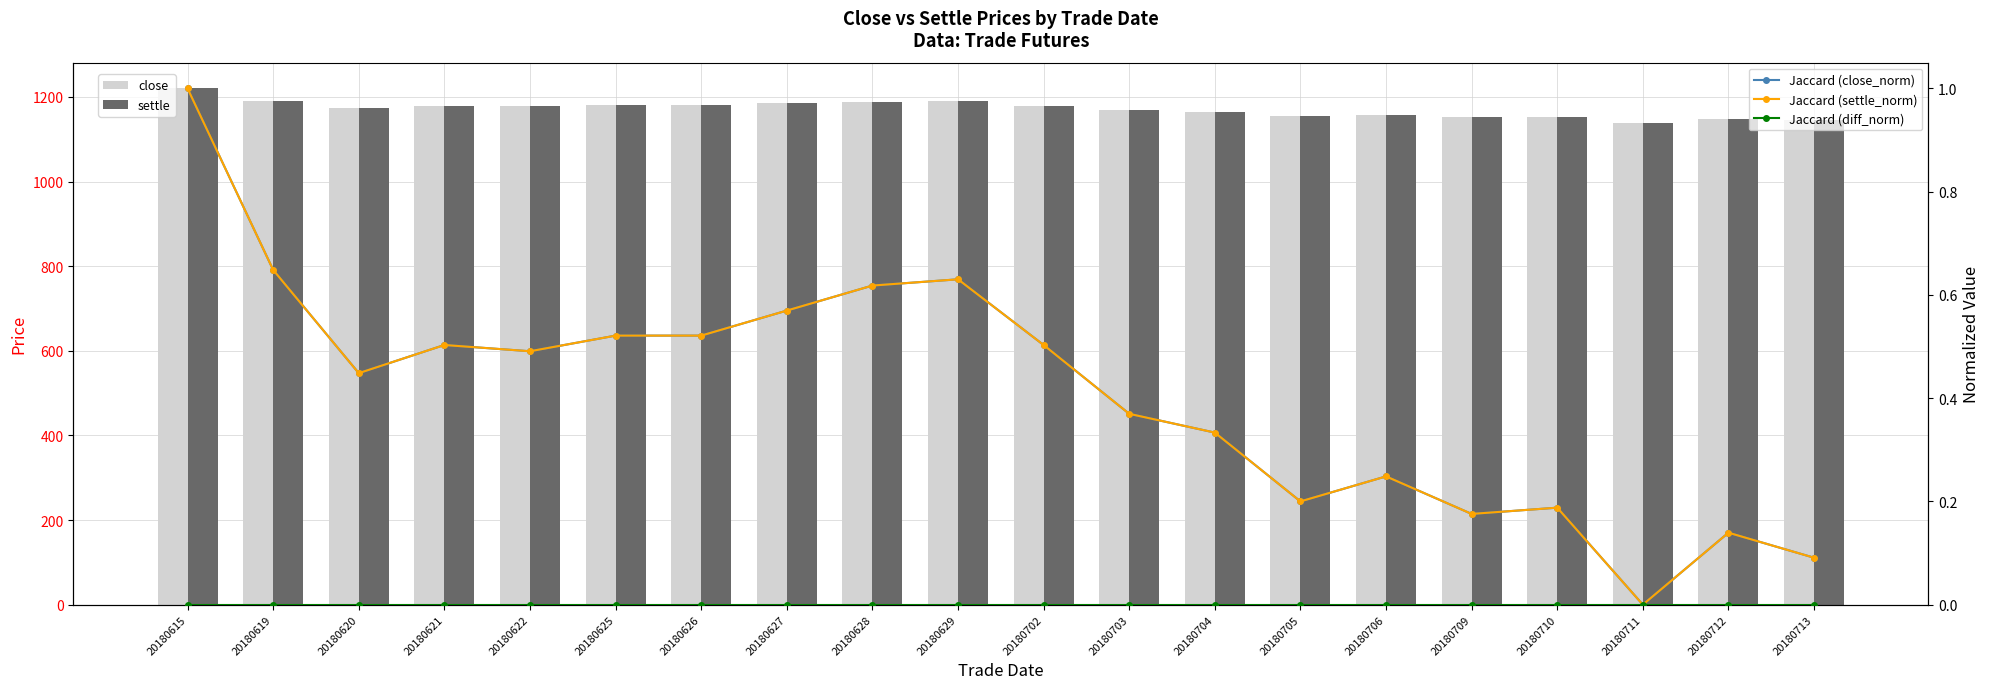

Reading left to right, extract all data points from this chart.

close: 1220.0	1191.0	1174.5	1179.0	1178.0	1180.5	1180.5	1184.5	1188.5	1189.5	1179.0	1168.0	1165.0	1154.0	1158.0	1152.0	1153.0	1137.5	1149.0	1145.0
settle: 1220.0	1191.0	1174.5	1179.0	1178.0	1180.5	1180.5	1184.5	1188.5	1189.5	1179.0	1168.0	1165.0	1154.0	1158.0	1152.0	1153.0	1137.5	1149.0	1145.0
Jaccard (close_norm): 1.0	0.6	0.4	0.5	0.5	0.5	0.5	0.6	0.6	0.6	0.5	0.4	0.3	0.2	0.2	0.2	0.2	0.0	0.1	0.1
Jaccard (settle_norm): 1.0	0.6	0.4	0.5	0.5	0.5	0.5	0.6	0.6	0.6	0.5	0.4	0.3	0.2	0.2	0.2	0.2	0.0	0.1	0.1
Jaccard (diff_norm): 0.0	0.0	0.0	0.0	0.0	0.0	0.0	0.0	0.0	0.0	0.0	0.0	0.0	0.0	0.0	0.0	0.0	0.0	0.0	0.0